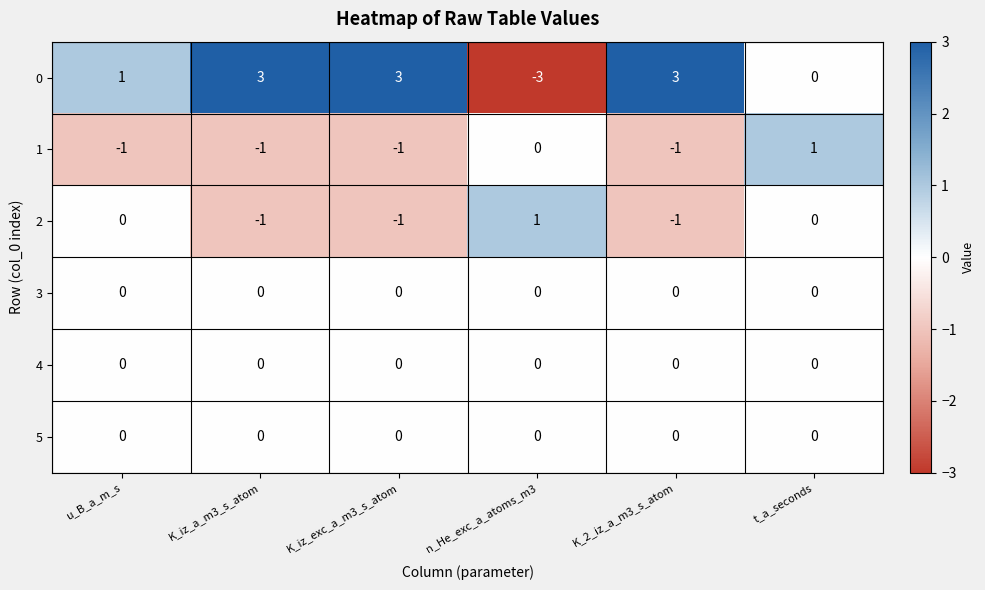

The value of 2 at K_2_iz_a_m3_s_atom is -1. True or false?

True